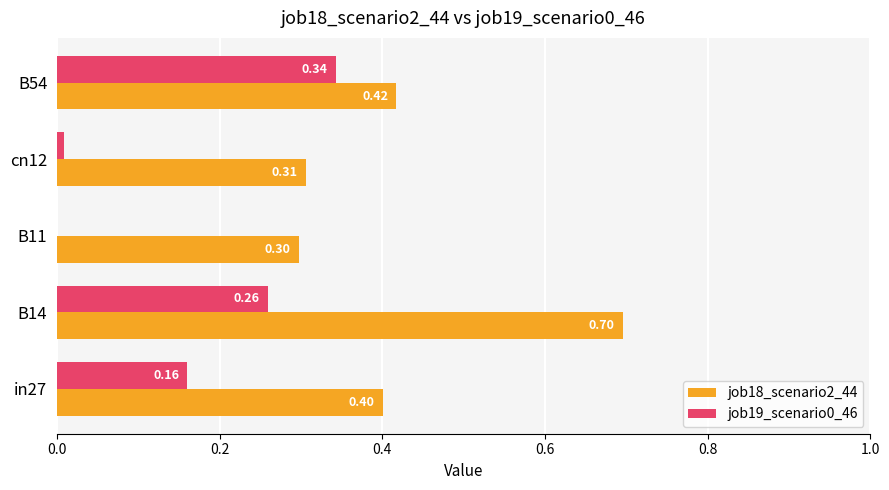

What is the sum of the job19_scenario0_46 values at in27 and B54?

0.5